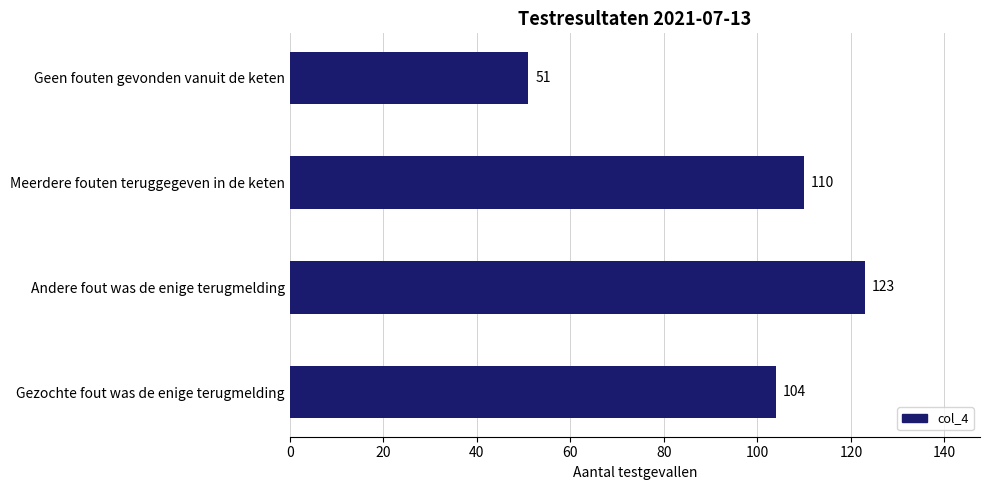

Rank the categories by value from highest to lowest.

Andere fout was de enige terugmelding, Meerdere fouten teruggegeven in de keten, Gezochte fout was de enige terugmelding, Geen fouten gevonden vanuit de keten